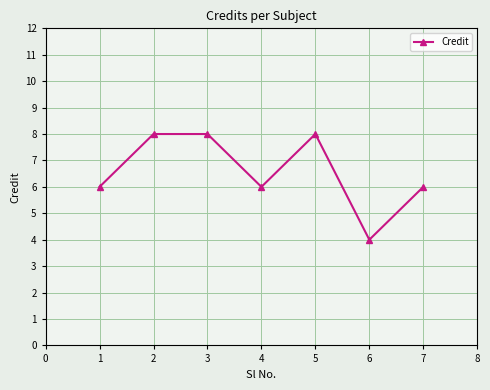

What is the difference between the values at 3 and 2?

0